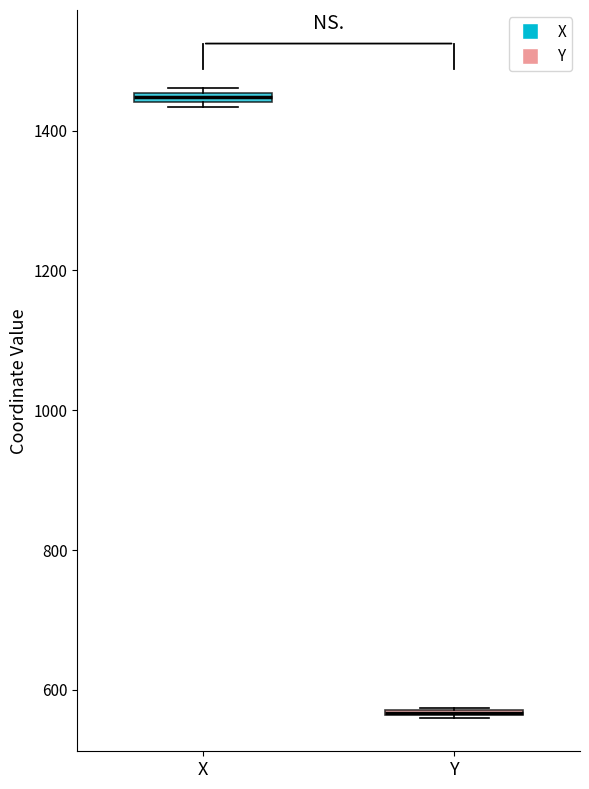

Where is the lower edge of the box for Y on the y-axis? The values are not printed on the chart, so give them approximately, as read against the axis.

560